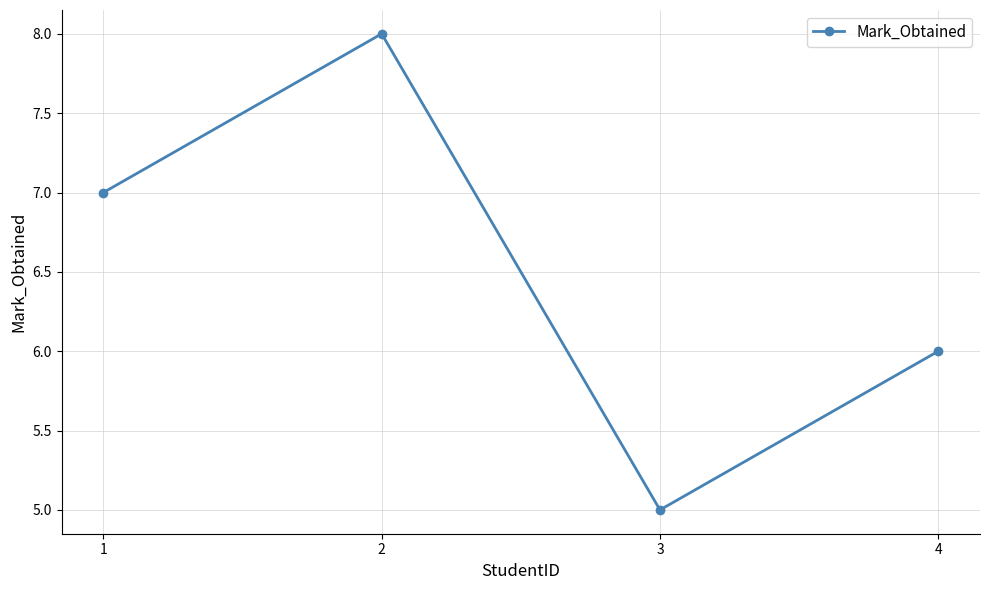

How many interior local peaks (higher than both neighbors) does the data have?

1